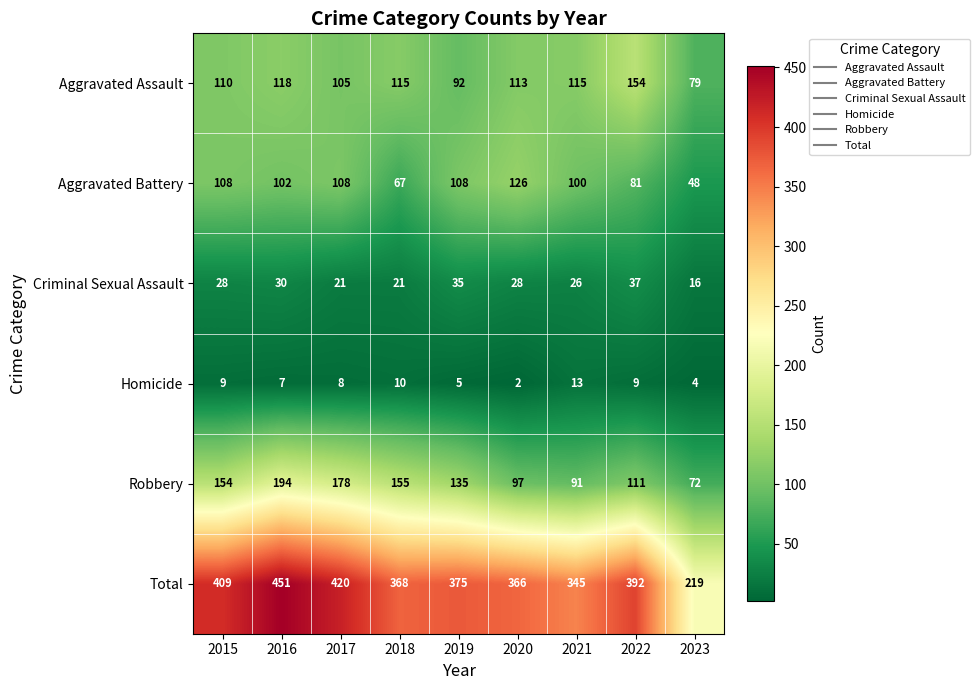

What is the difference between the Robbery values at 2020 and 2017?

81